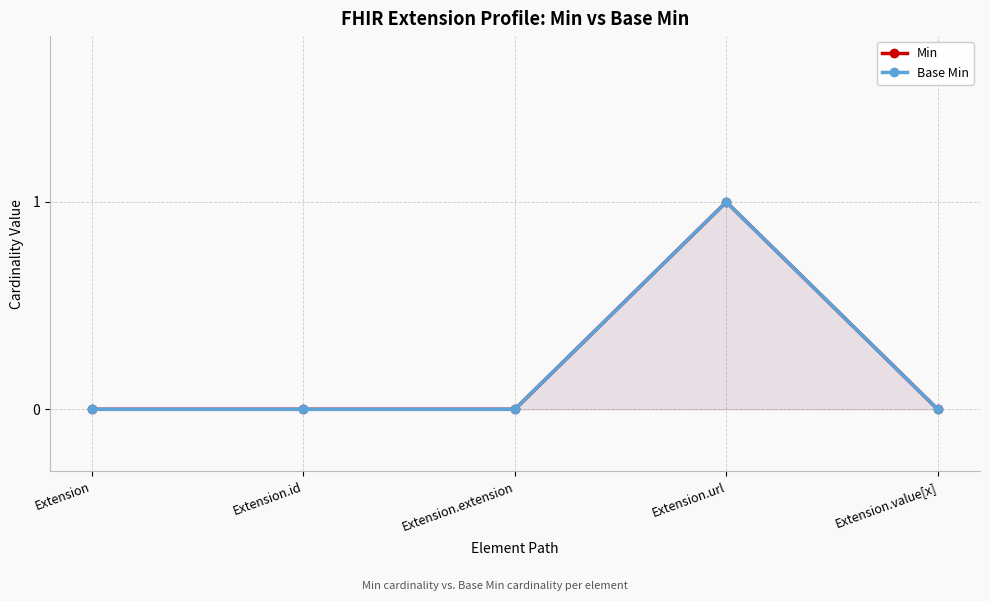

True or false: Min and Base Min cross at least once.

False